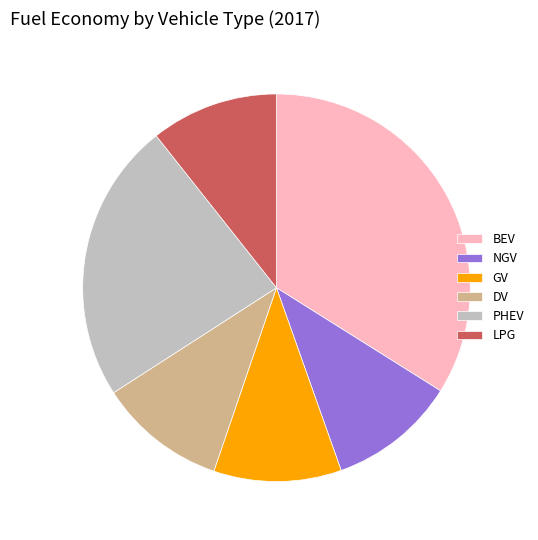

How many segments does this pie chart have?

6